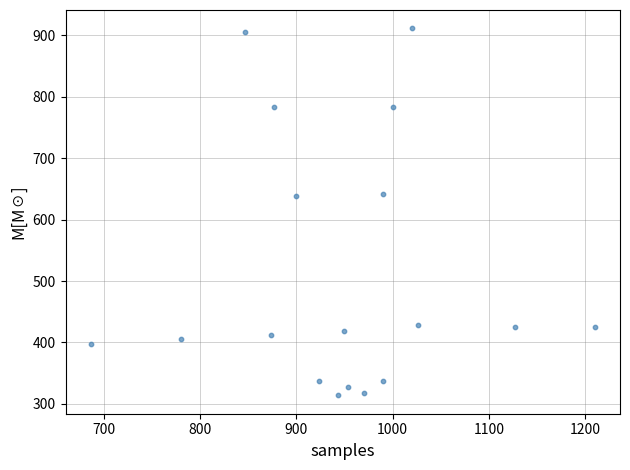

What is the range of Y values (max minus min)?

597.4